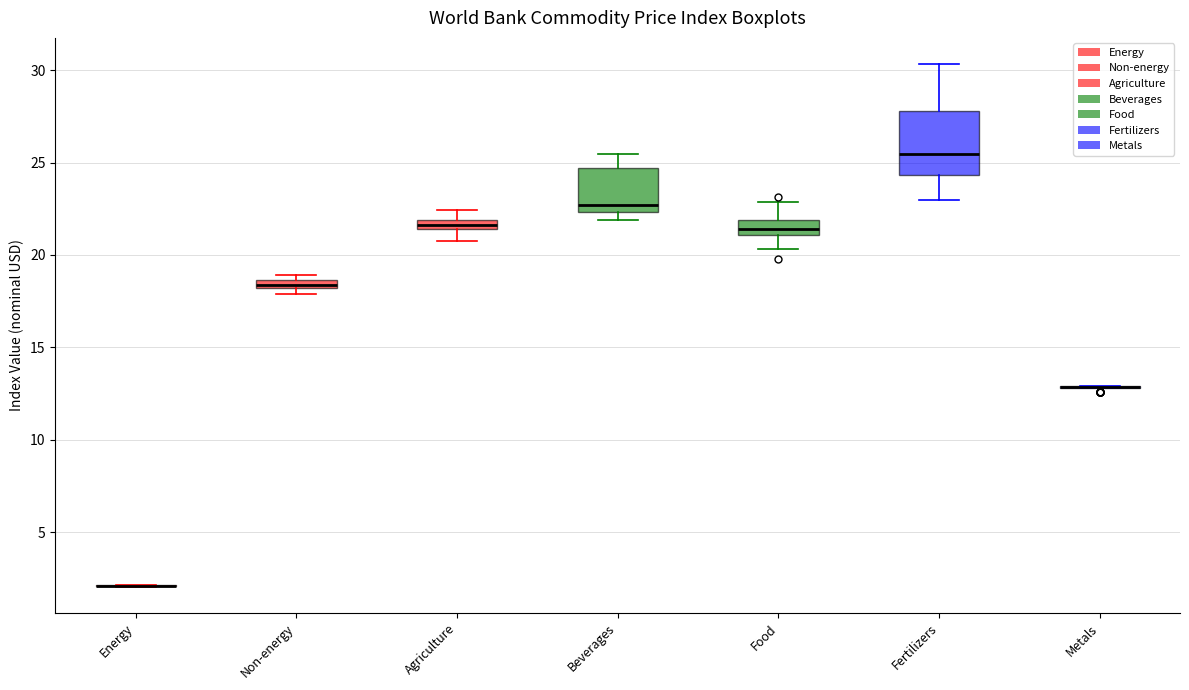

Which box is the tallest, from its lower edge to its upper edge?

Fertilizers